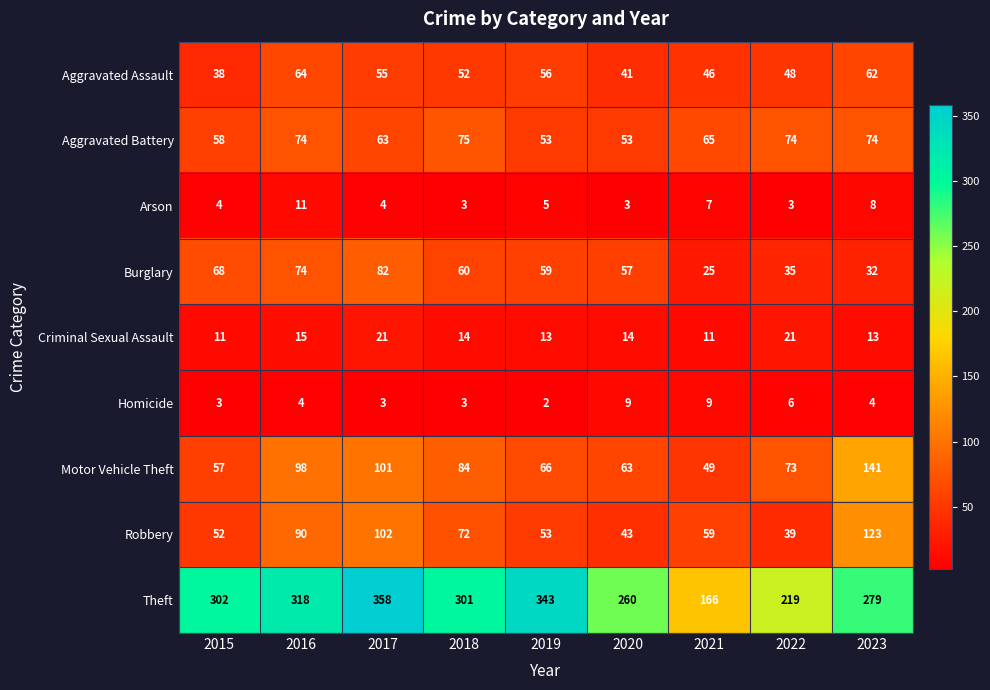

What is the maximum value shown in the chart?

358